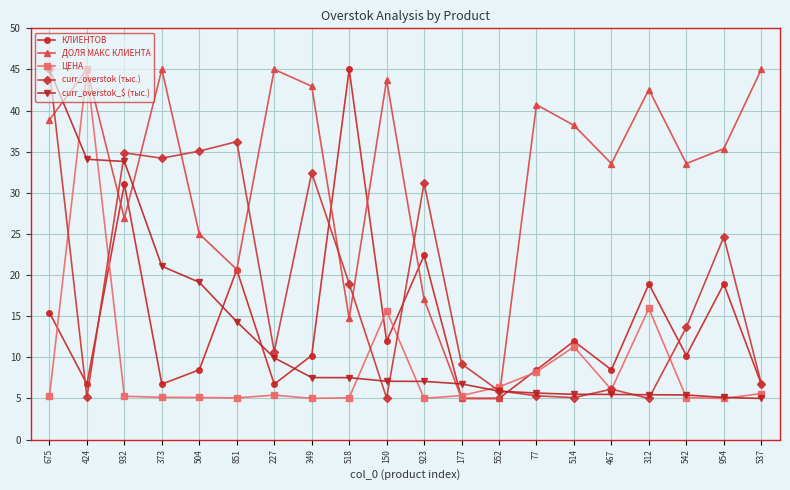

Count the number of categories in the chart.

20